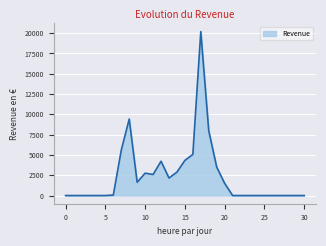

What is the difference between the maximum and minimum values?

20193.4